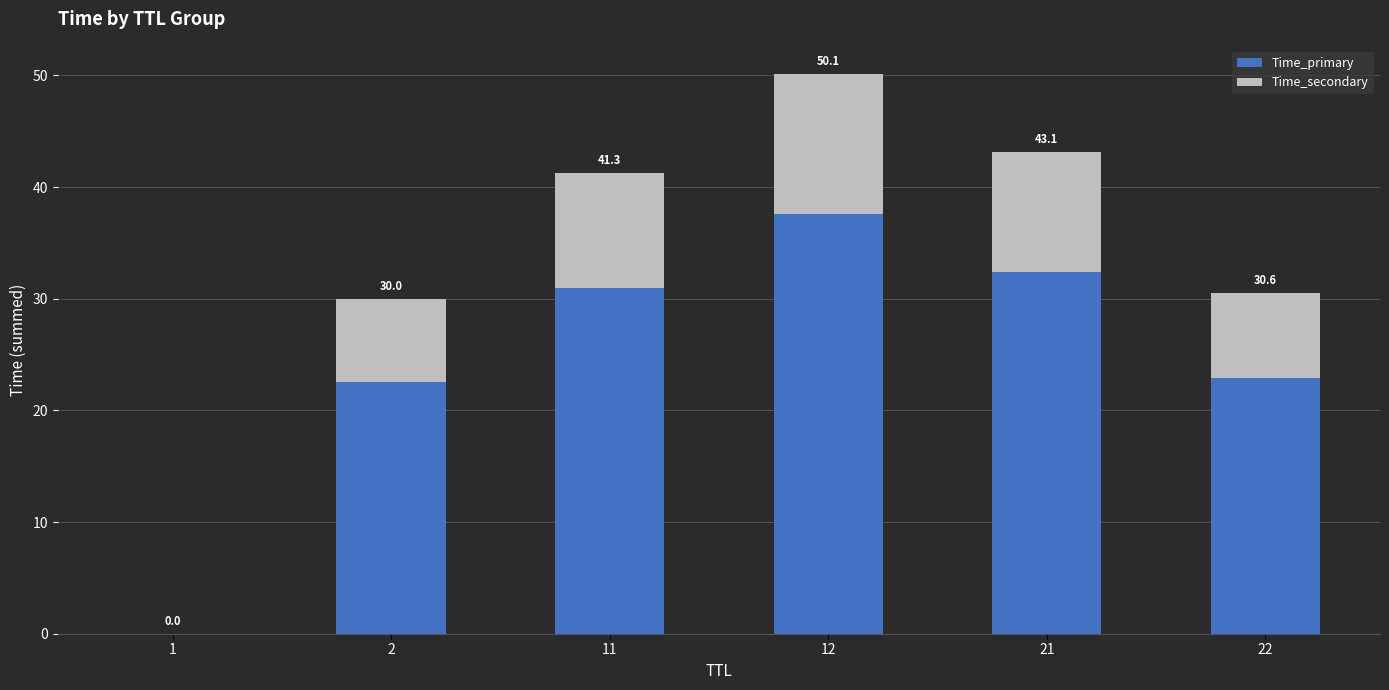

The value of Time_secondary at 11 is 10.3. True or false?

True